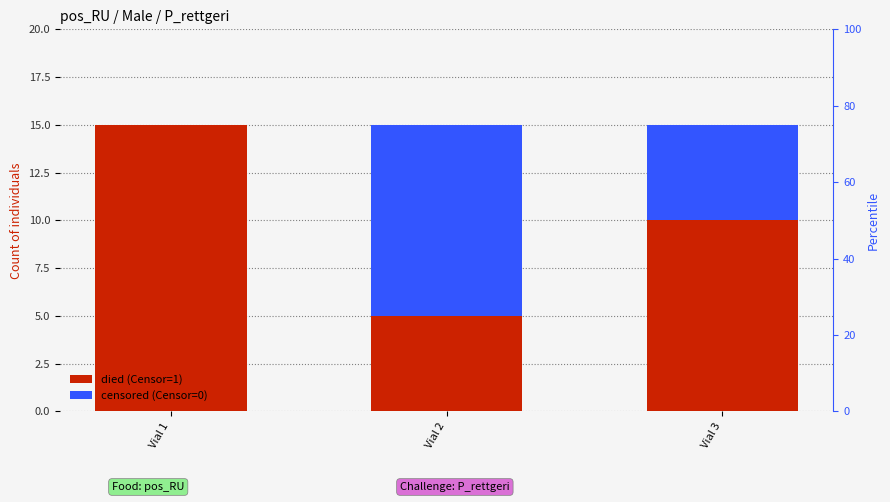

What is the value of the censored (Censor=0) bar at the 2nd from the left?

10